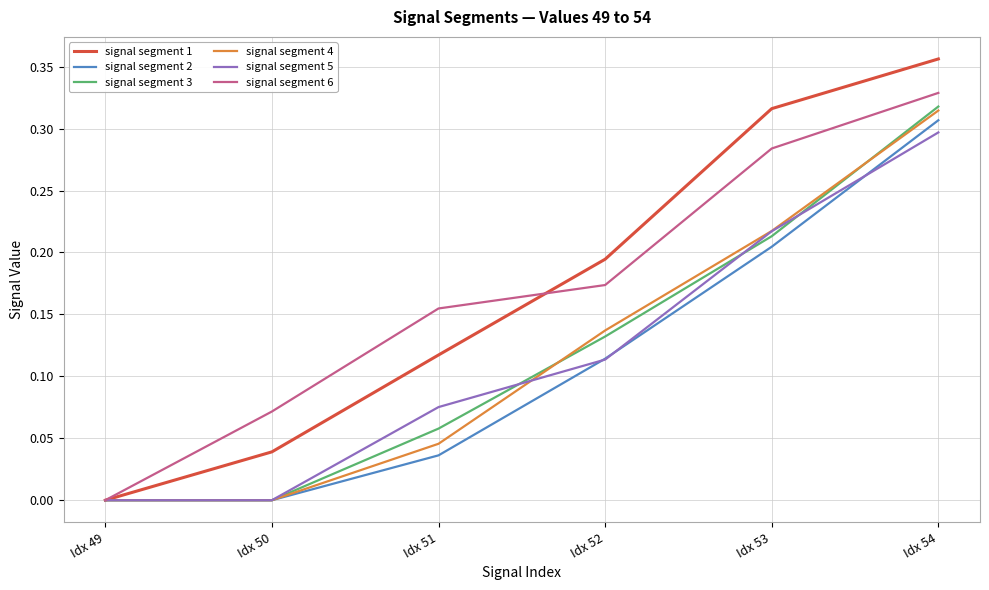

Is the value of signal segment 3 at Idx 54 greater than the value of signal segment 2 at Idx 51?

Yes